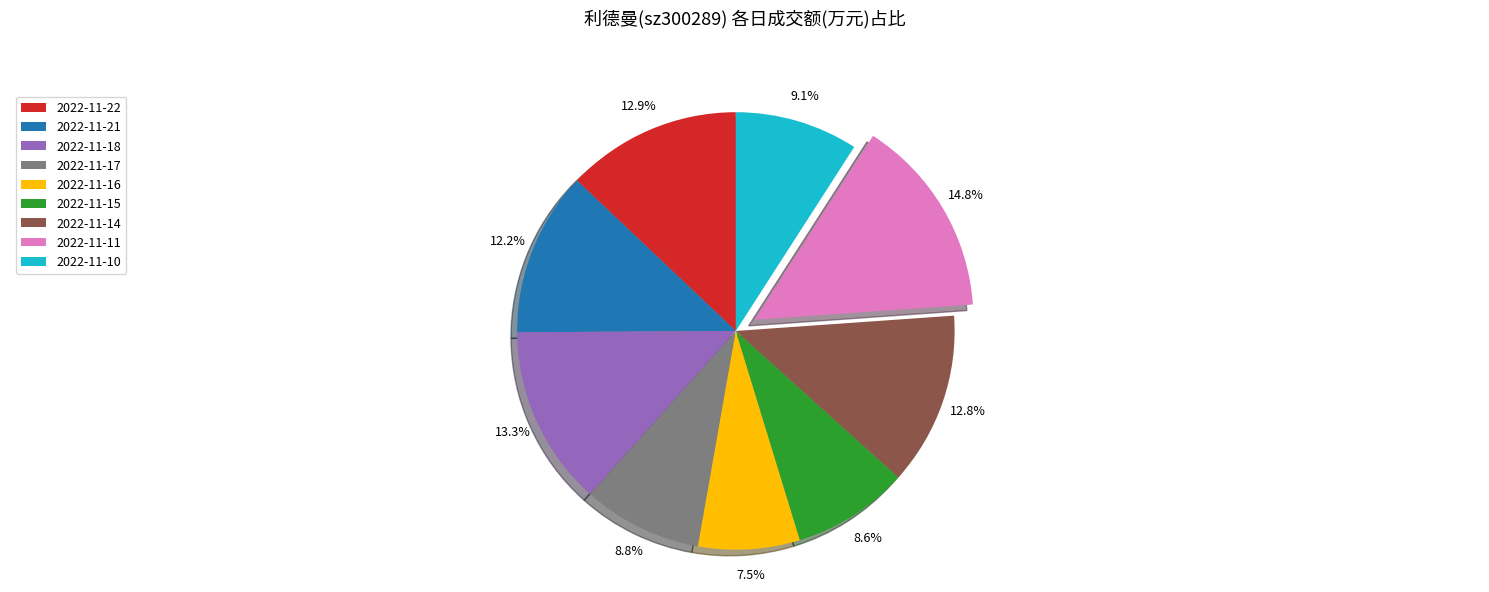

Is it true that 2022-11-15 is 15% of the pie?

False